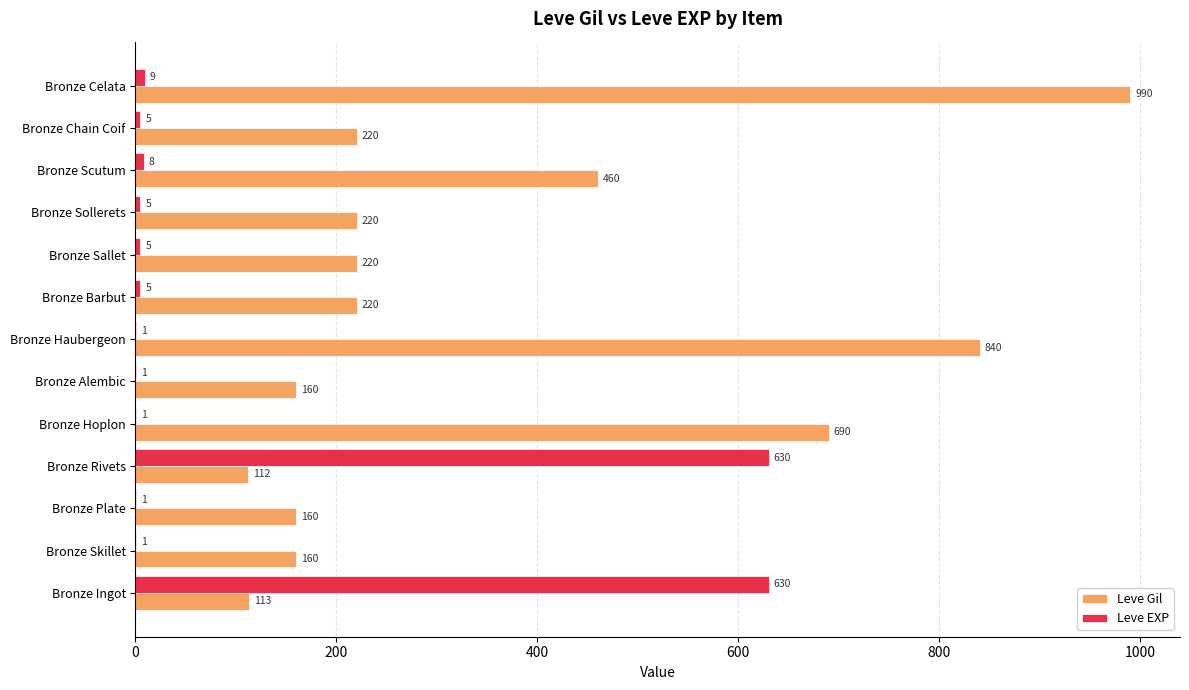

At which category is the sum across all series the highest?

Bronze Celata